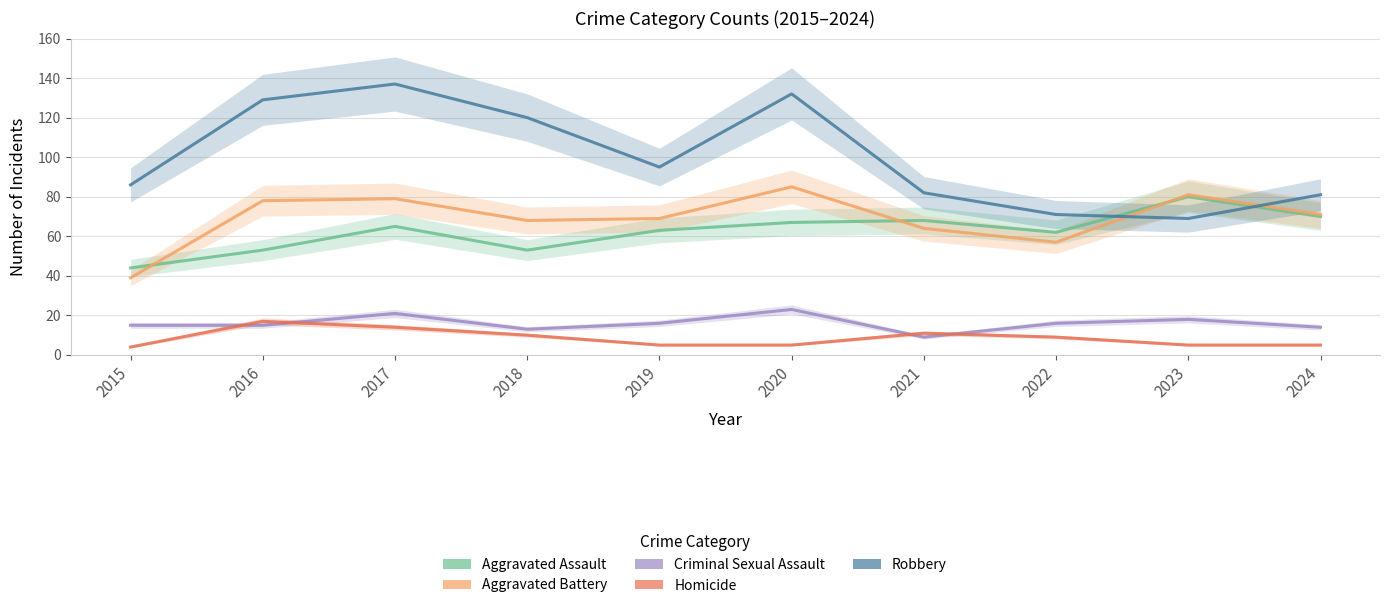

Which series has the largest total across all categories?

Robbery